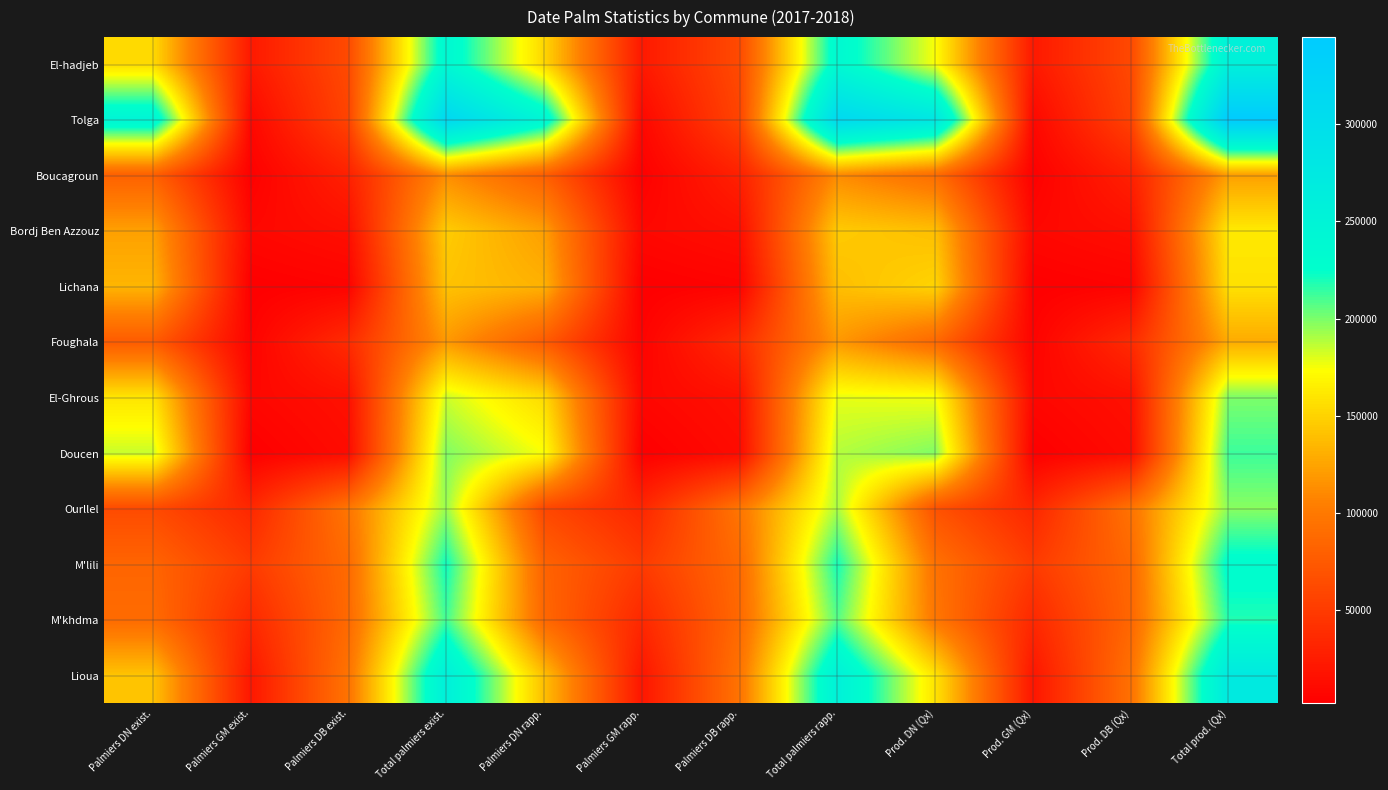

Count the number of categories in the chart.

12